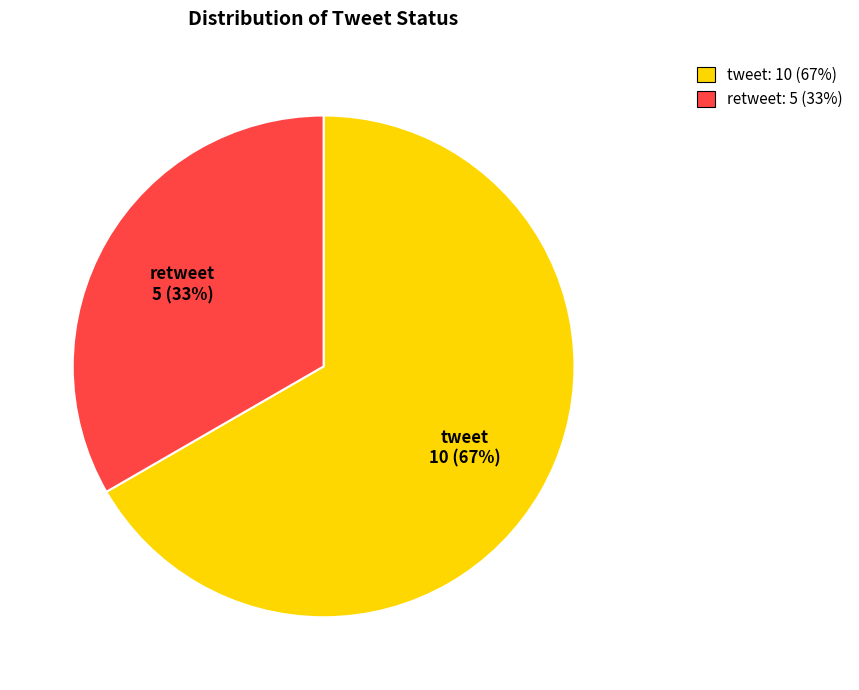

Combined, do retweet: 5 (33%) and tweet: 10 (67%) account for over 50%?

Yes